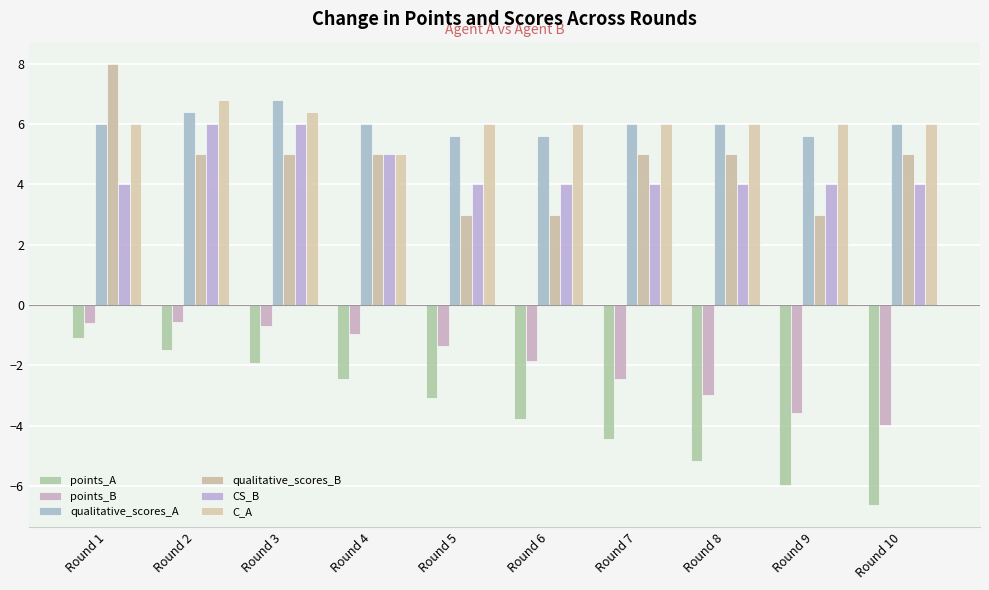

Where is points_B nearest to the value -2?

Round 6